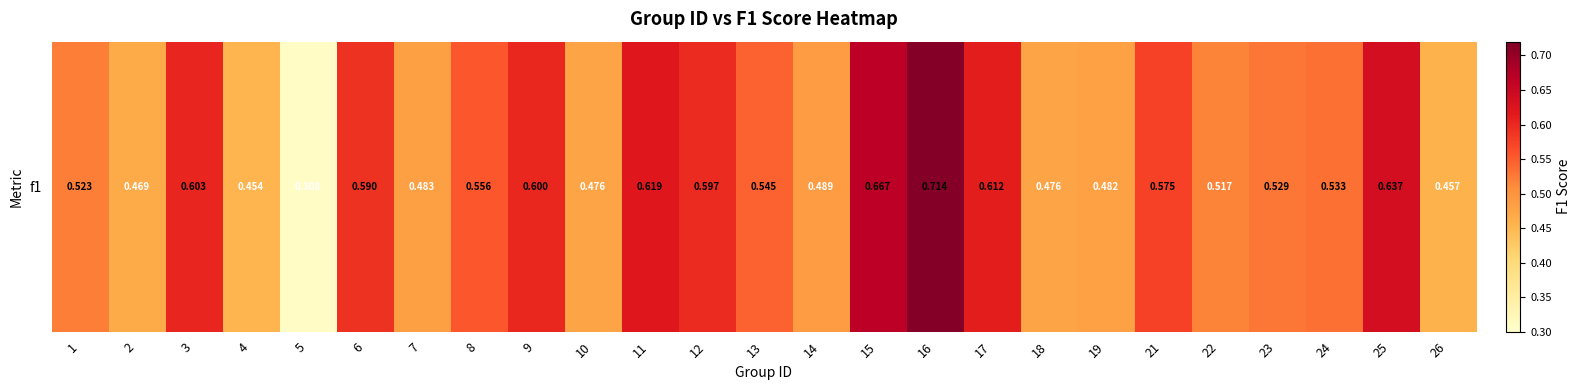

What is the sum of all values?

13.5